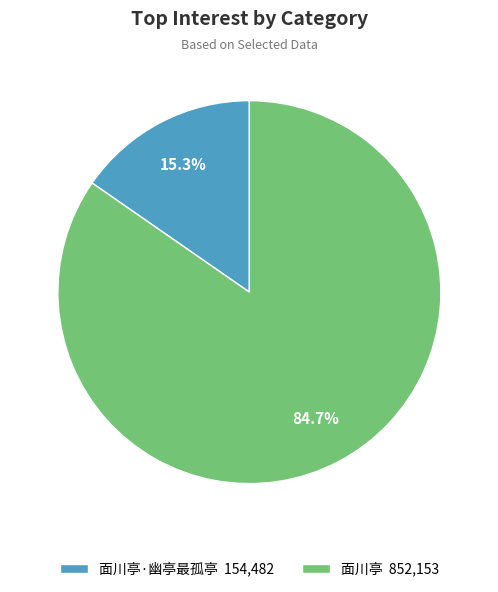

Between 面川亭·幽亭最孤亭 154,482 and 面川亭 852,153, which is larger?

面川亭 852,153